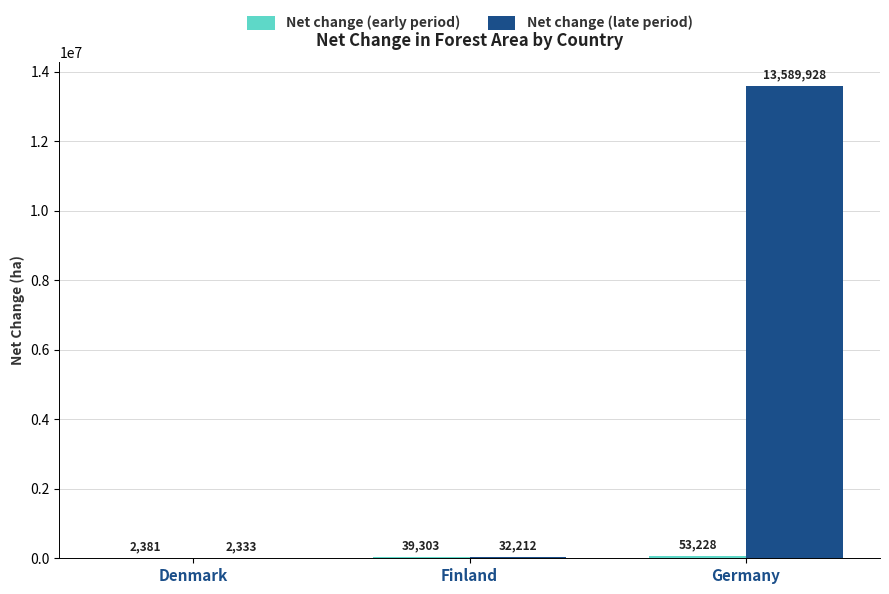

Which series has the widest spread of values?

Net change (late period)